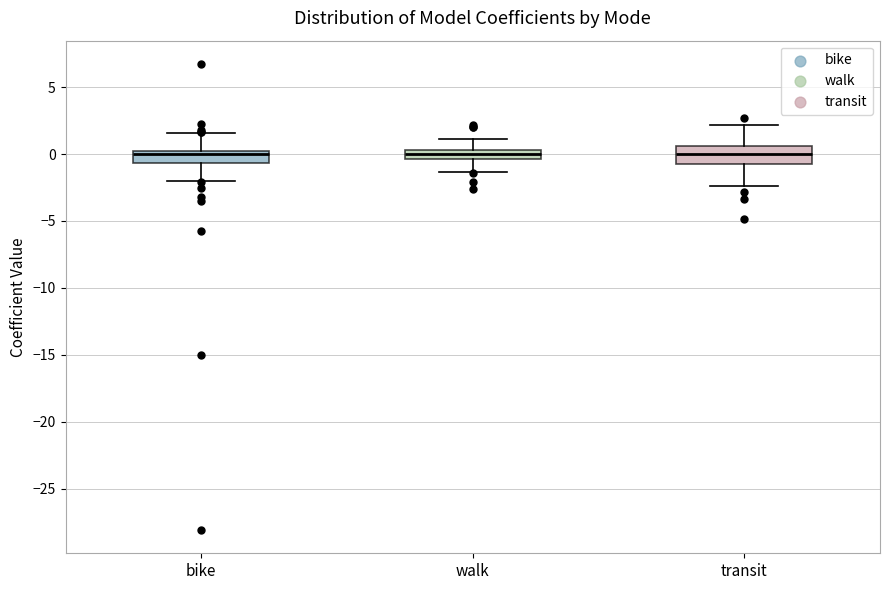

Where does the upper whisker of the box for transit end on the y-axis? The values are not printed on the chart, so give them approximately, as read against the axis.

2.0